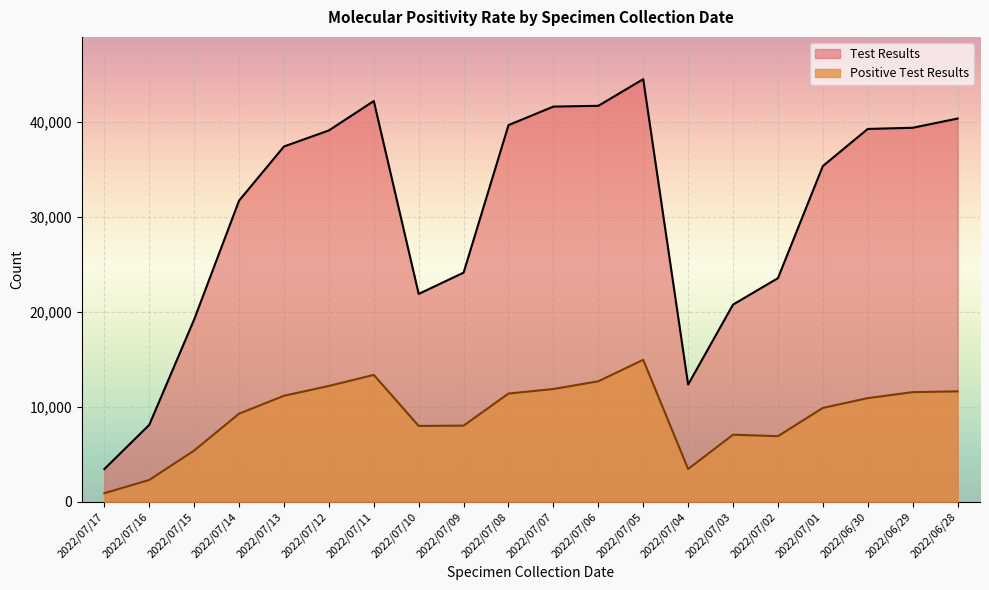

What position from the right is 2022/07/13?

16